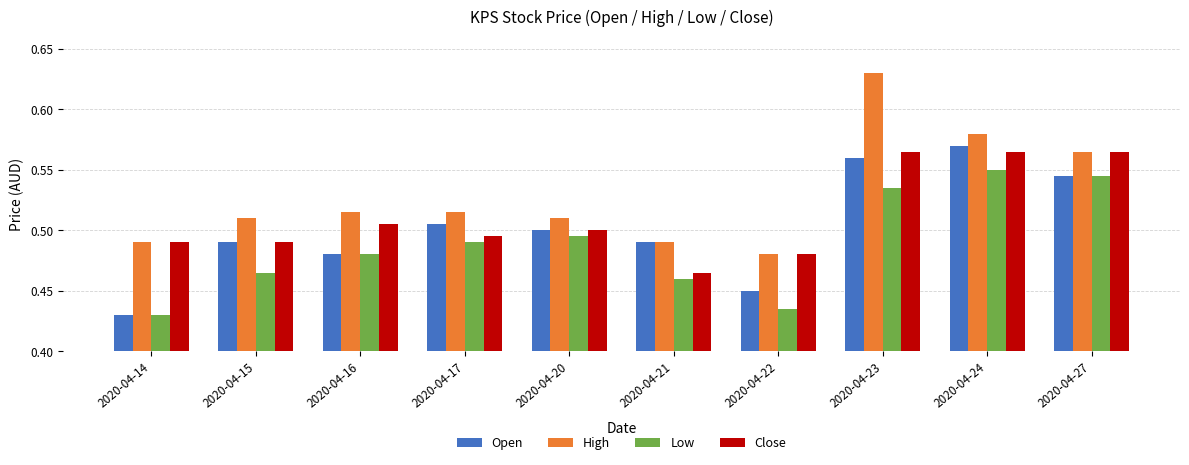

At which category does the chart reach its peak across all series?

2020-04-23